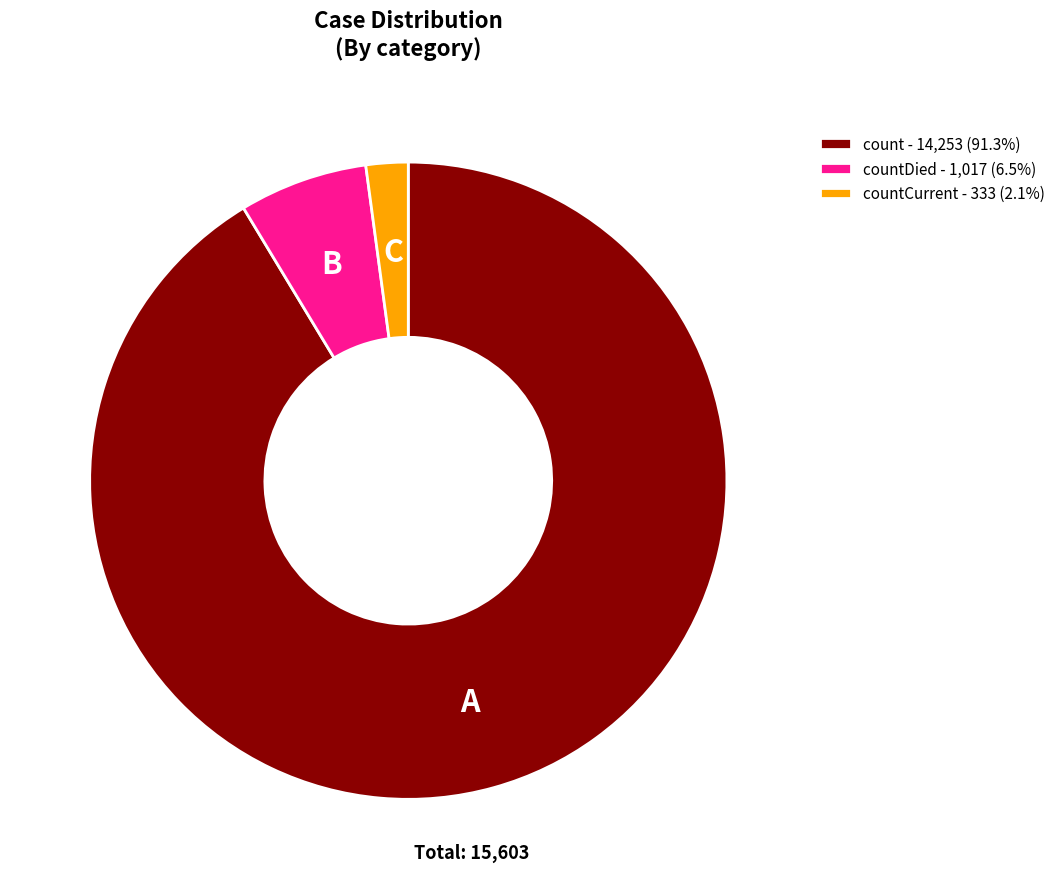

Approximately how many times larger is the value at count - 14,253 (91.3%) compared to countDied - 1,017 (6.5%)?

14.0